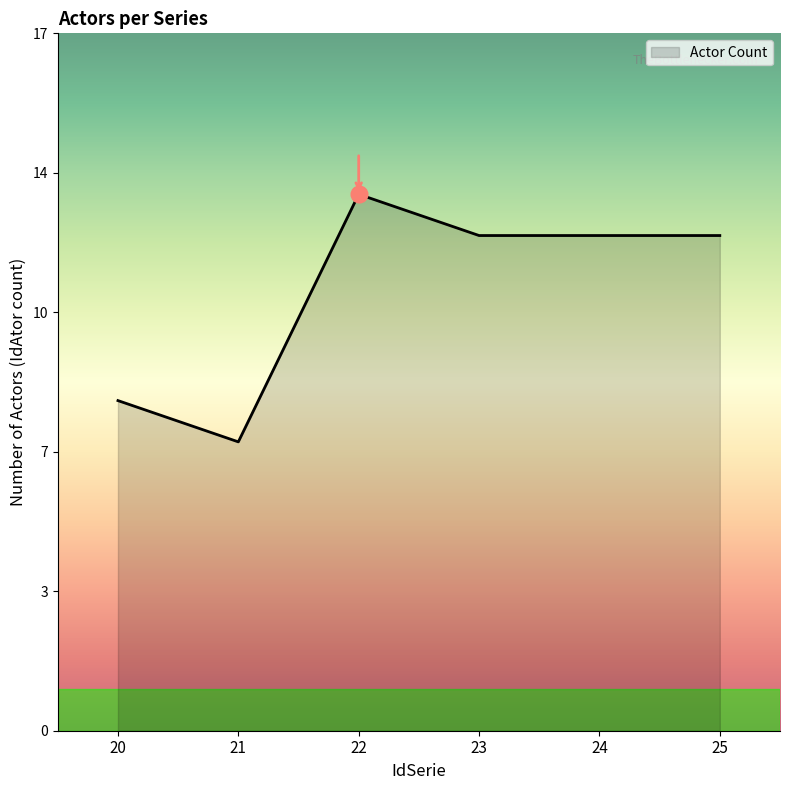

Count the values in the range 8 to 12.

4